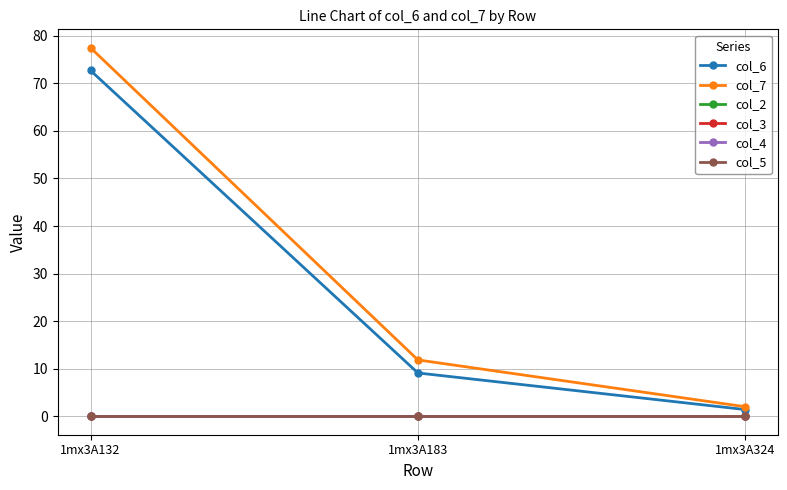

The value of col_6 at 1mx3A183 is 9.1. True or false?

True